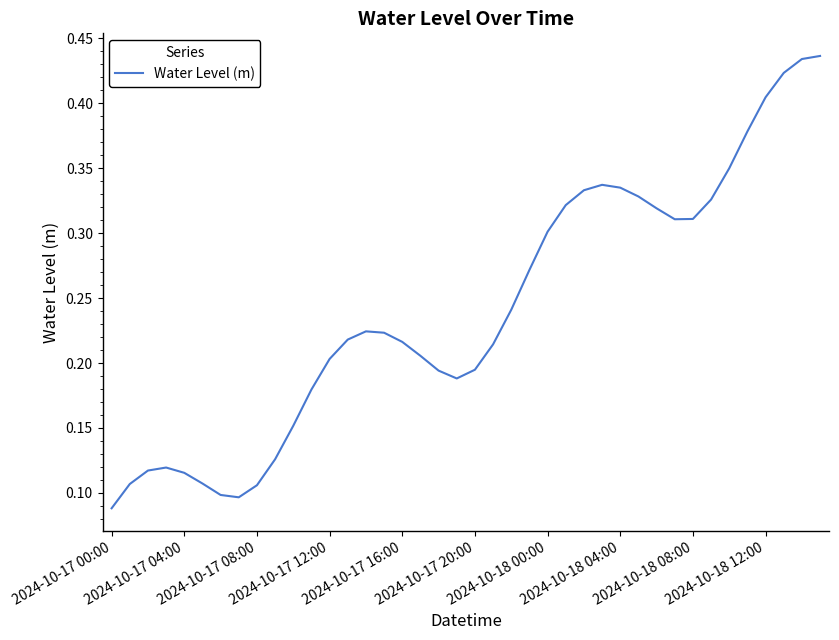

What is the sum of all values?

9.7